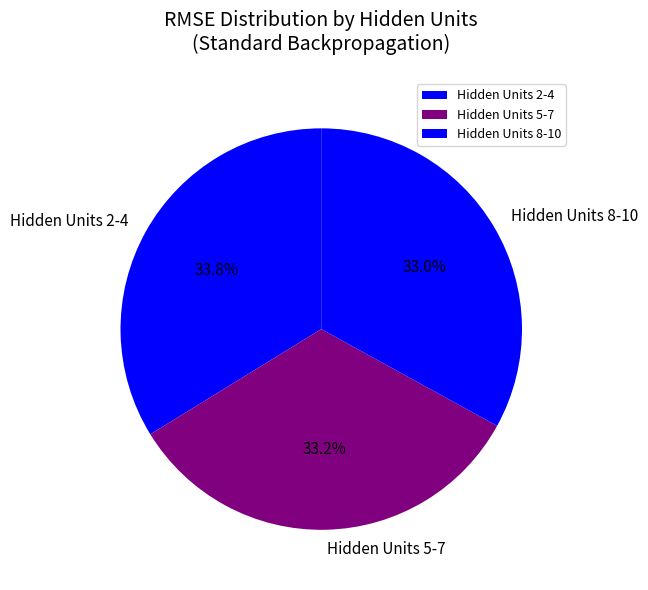

Do Hidden Units 8-10 and Hidden Units 2-4 together represent more than half of the pie?

Yes